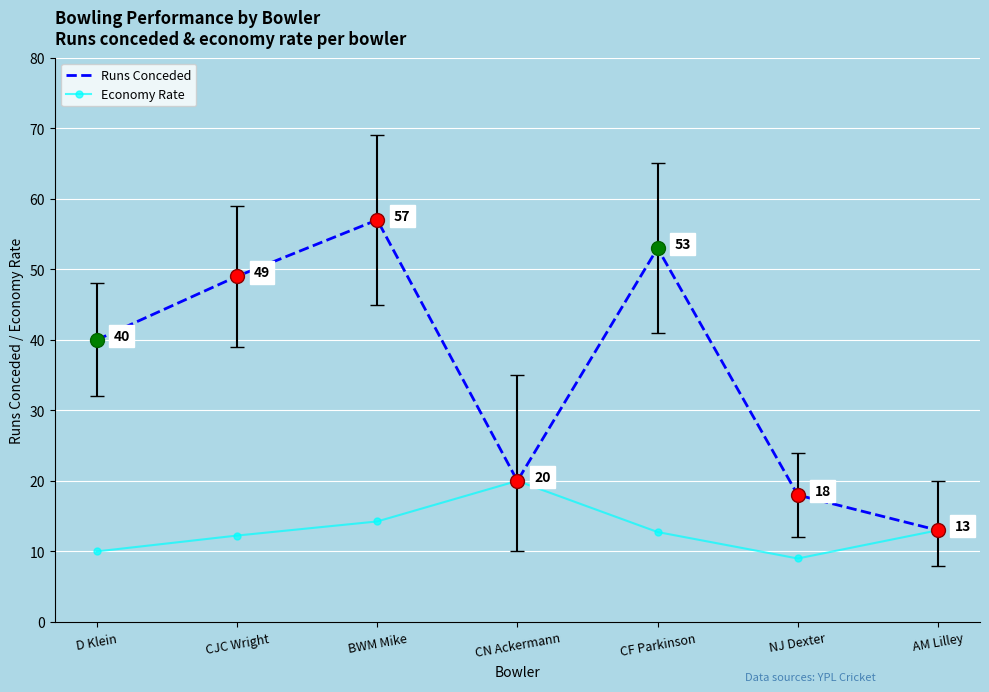

What are all the series names shown in the legend?

Runs Conceded, Economy Rate